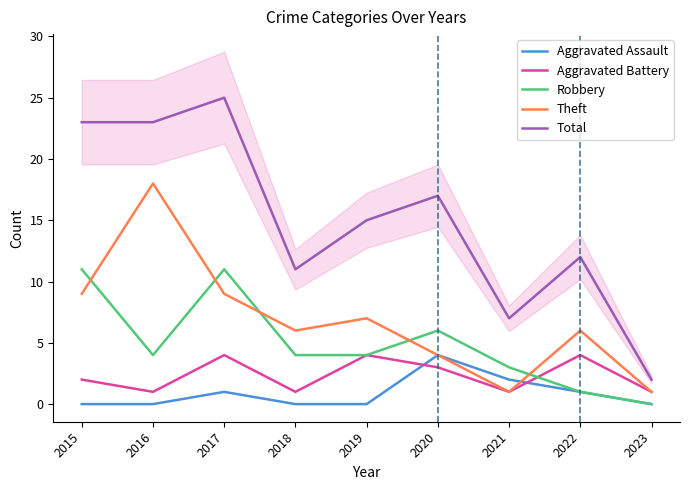

Does the chart have visible grid lines?

No